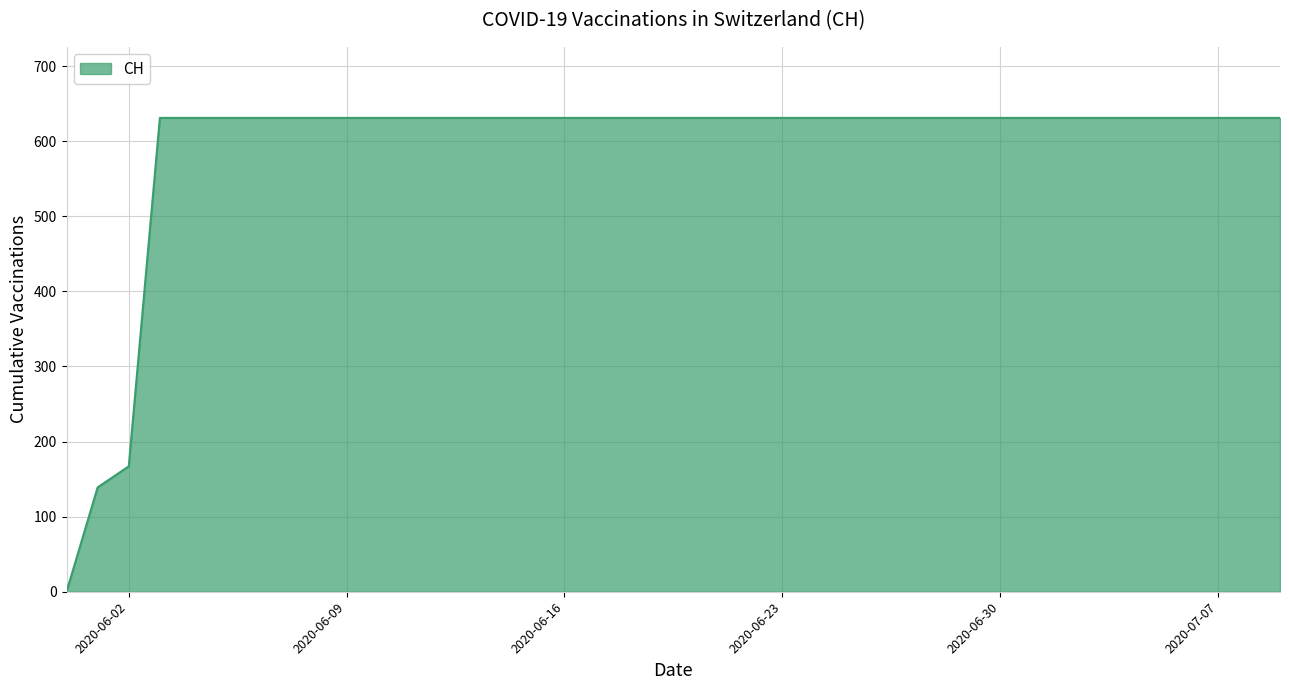

What is the greatest value displayed?

631